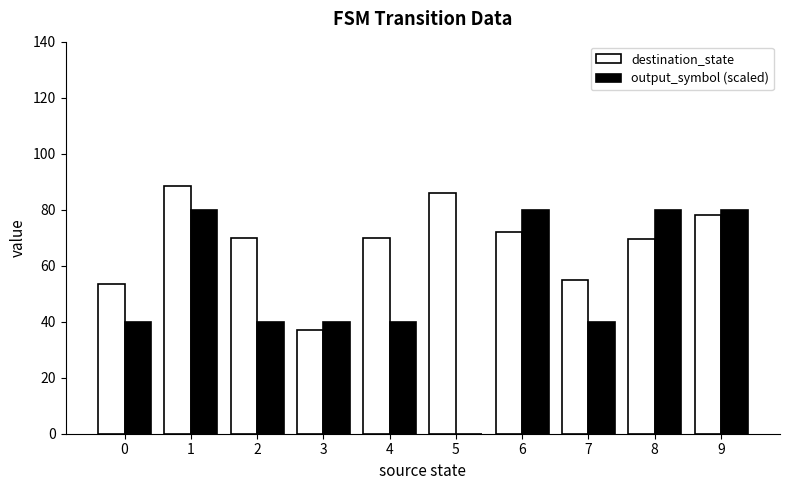

What is the total value across all series at 6?

152.0